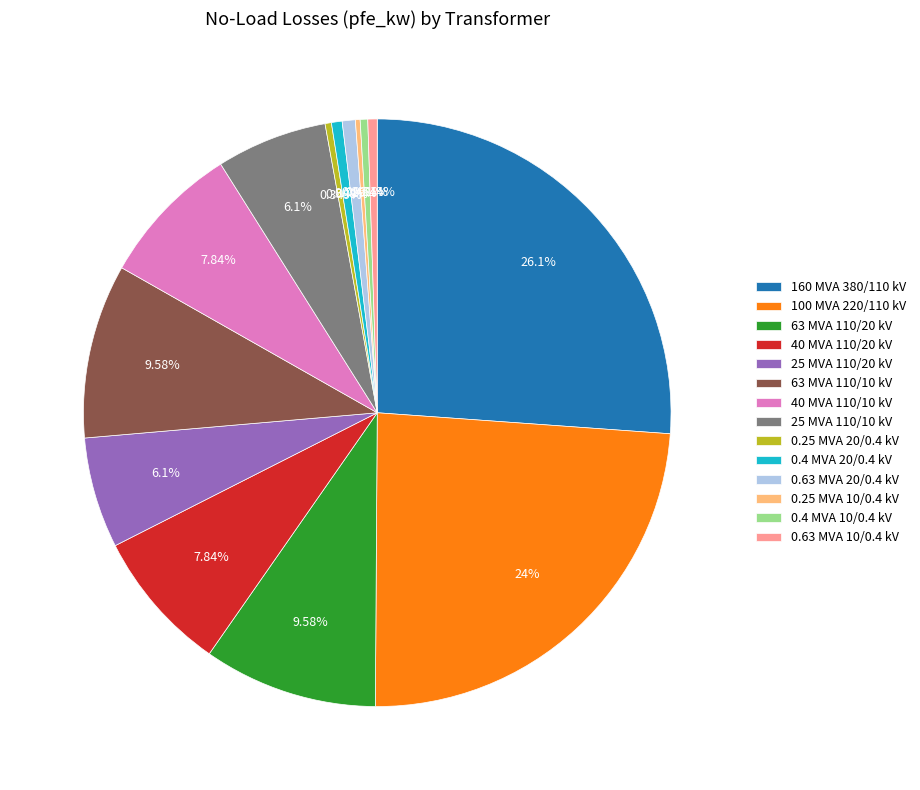

To the nearest percent, what is the difference between the largest and smallest slice percentages?

26%